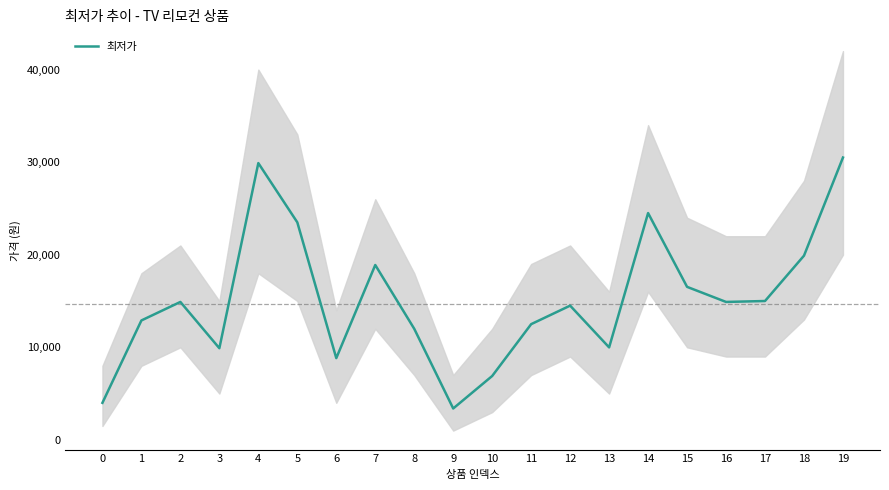

Does the chart have visible grid lines?

No